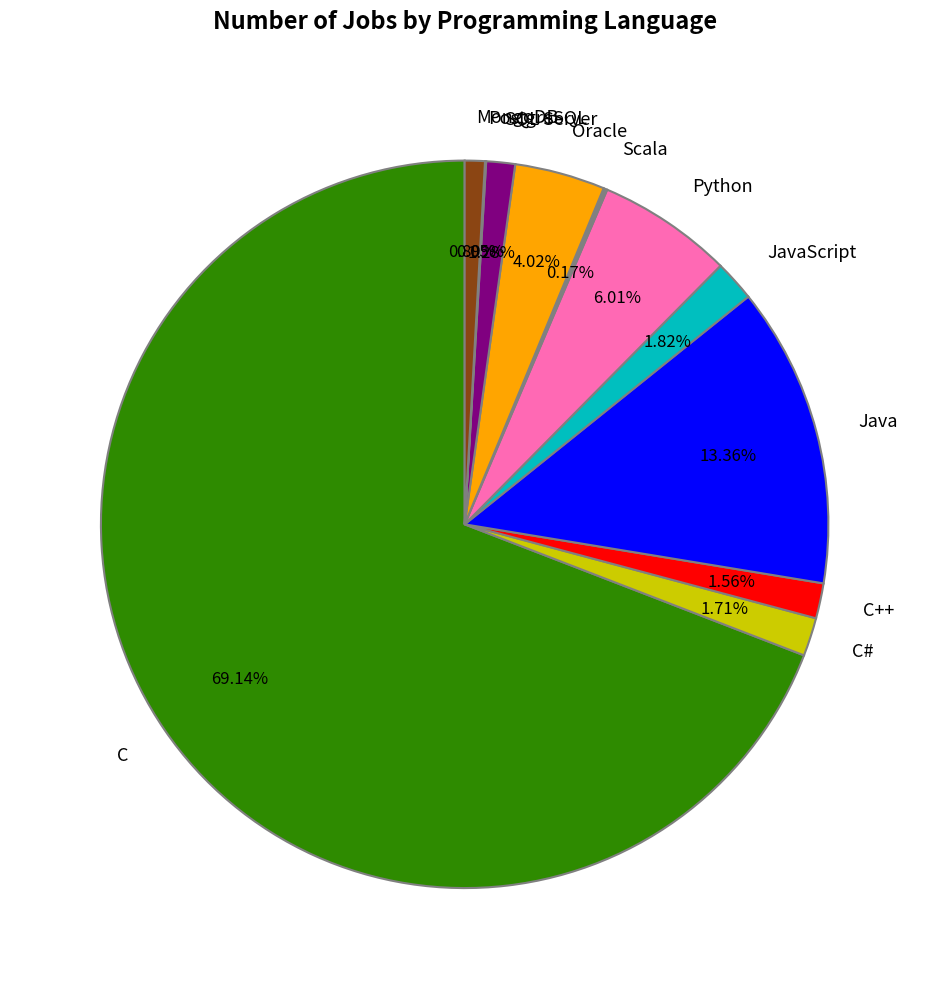

Which slice represents more than half of the pie?

C